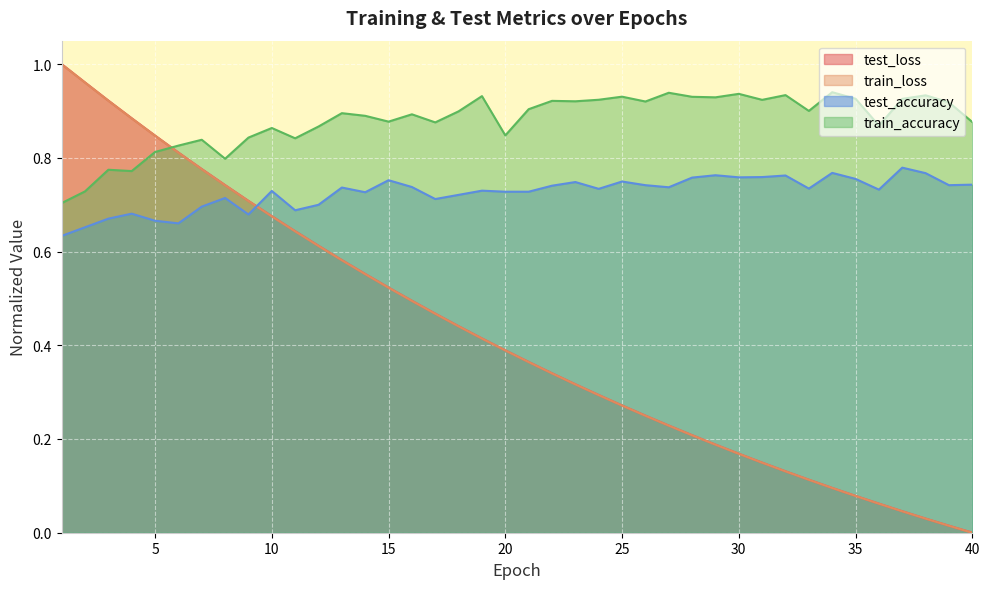

How many lines are shown in the chart?

4